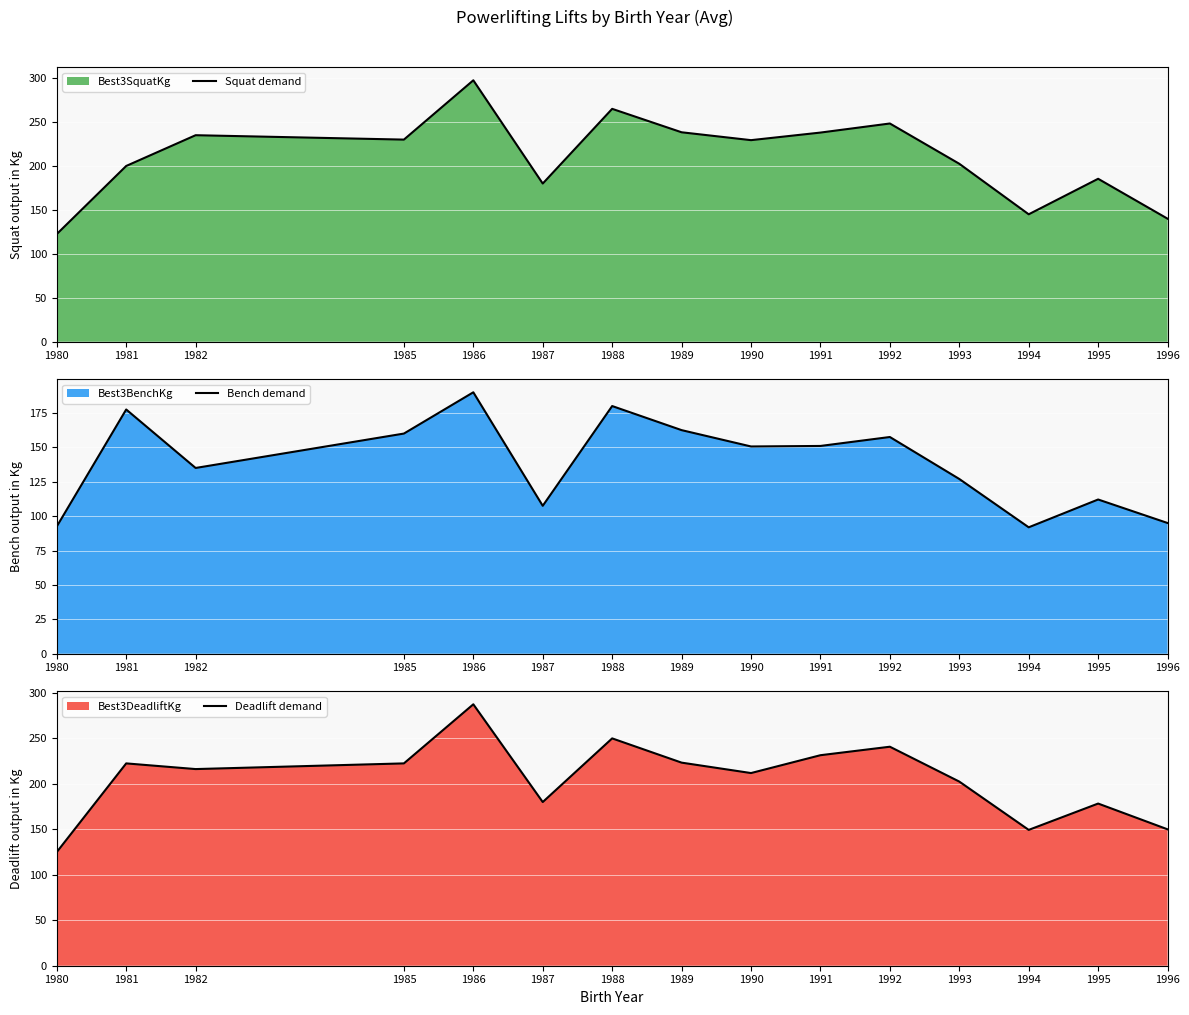

What is the sum of the Deadlift demand values at 1991 and 1987?

411.5